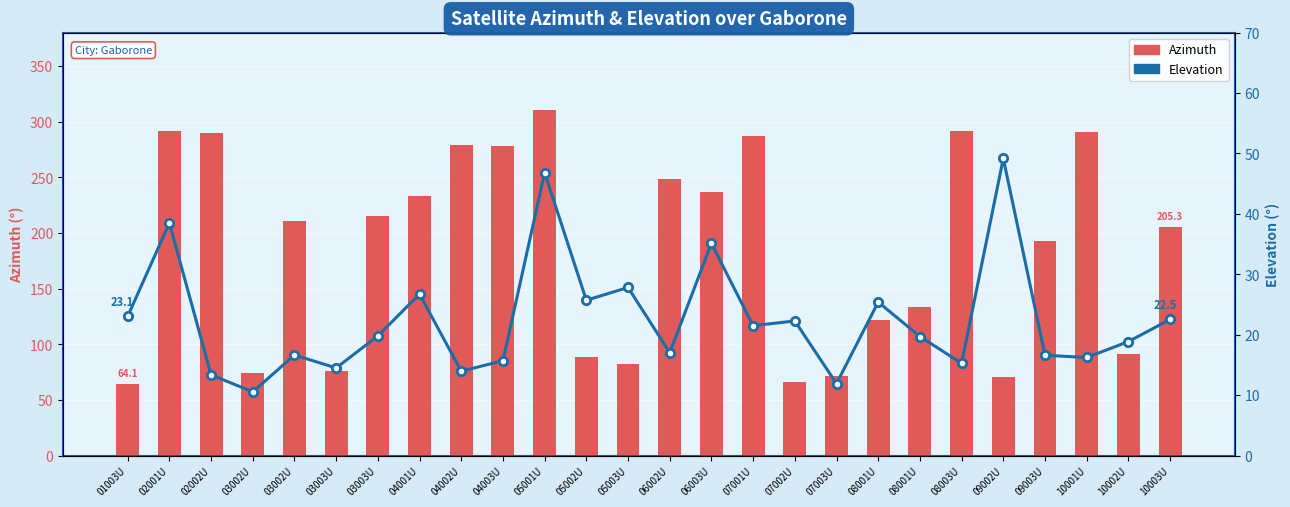

Rank the series by their average value, from highest to lowest.

Azimuth, Elevation